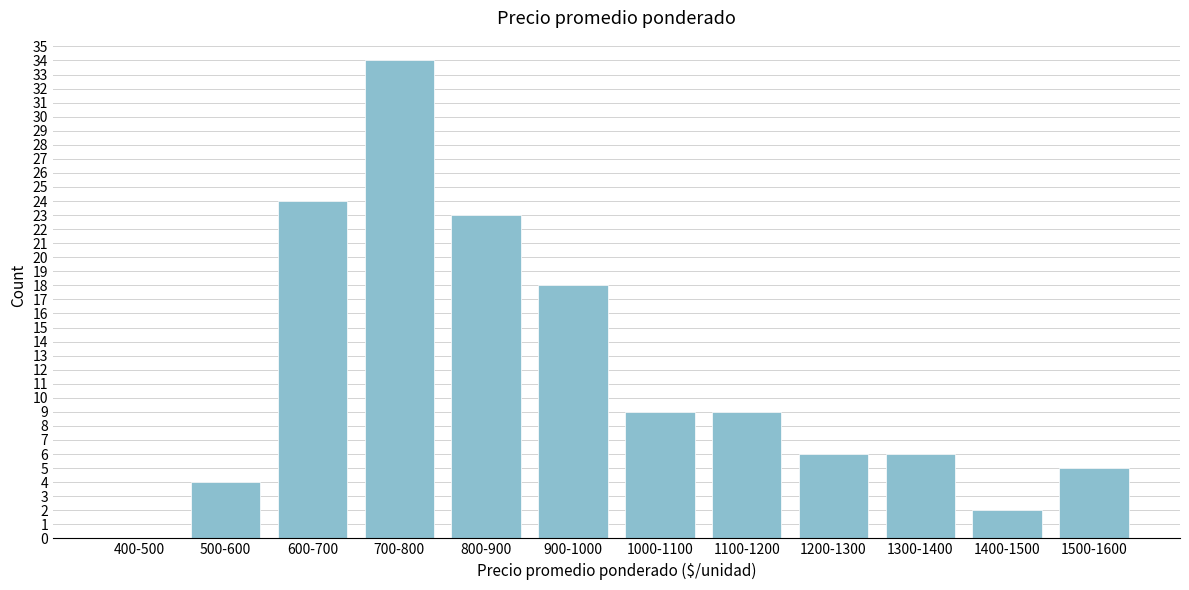

Reading left to right, extract all data points from this chart.

400-500=0	500-600=4	600-700=24	700-800=34	800-900=23	900-1000=18	1000-1100=9	1100-1200=9	1200-1300=6	1300-1400=6	1400-1500=2	1500-1600=5